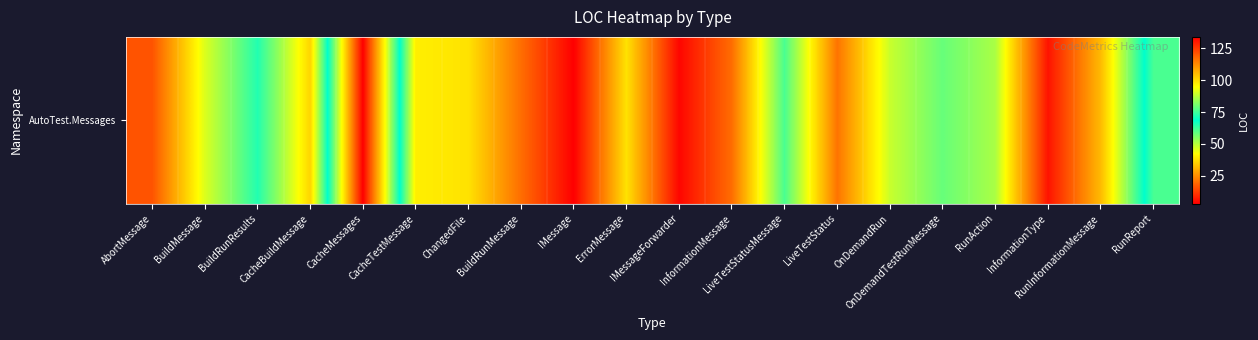

The value at OnDemandTestRunMessage is 25. True or false?

False